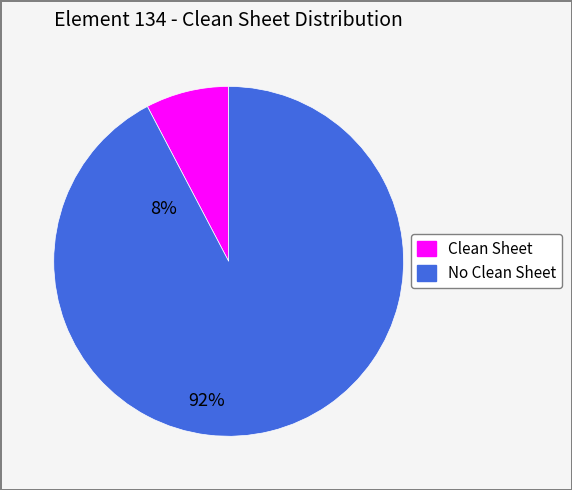

Is there a majority slice in this chart?

Yes